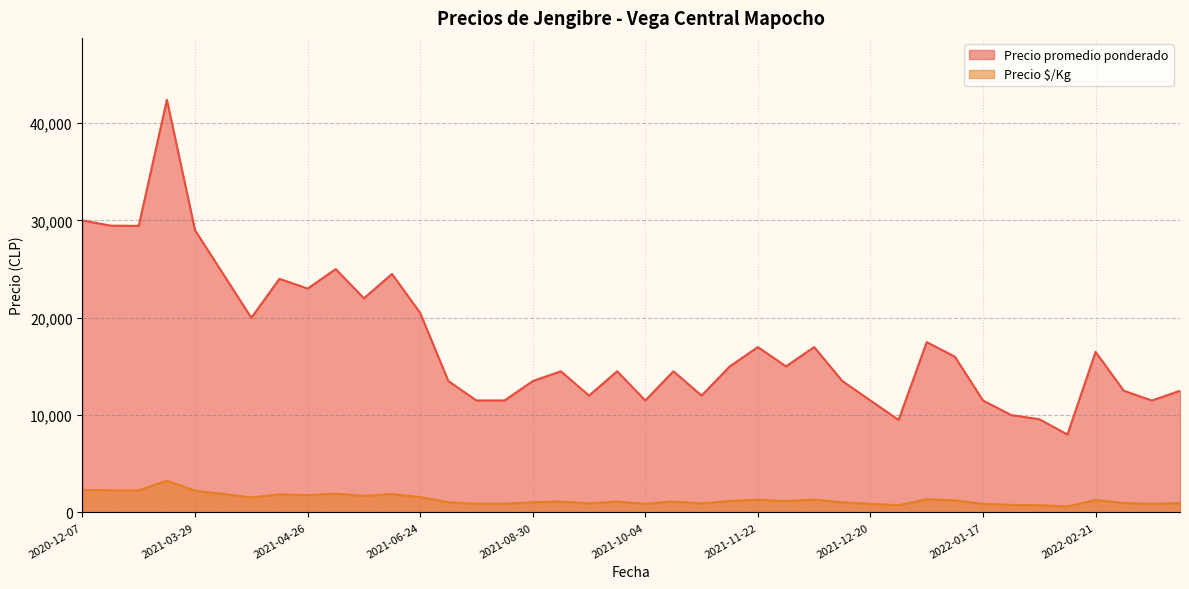

Which series has the largest total across all categories?

Precio promedio ponderado